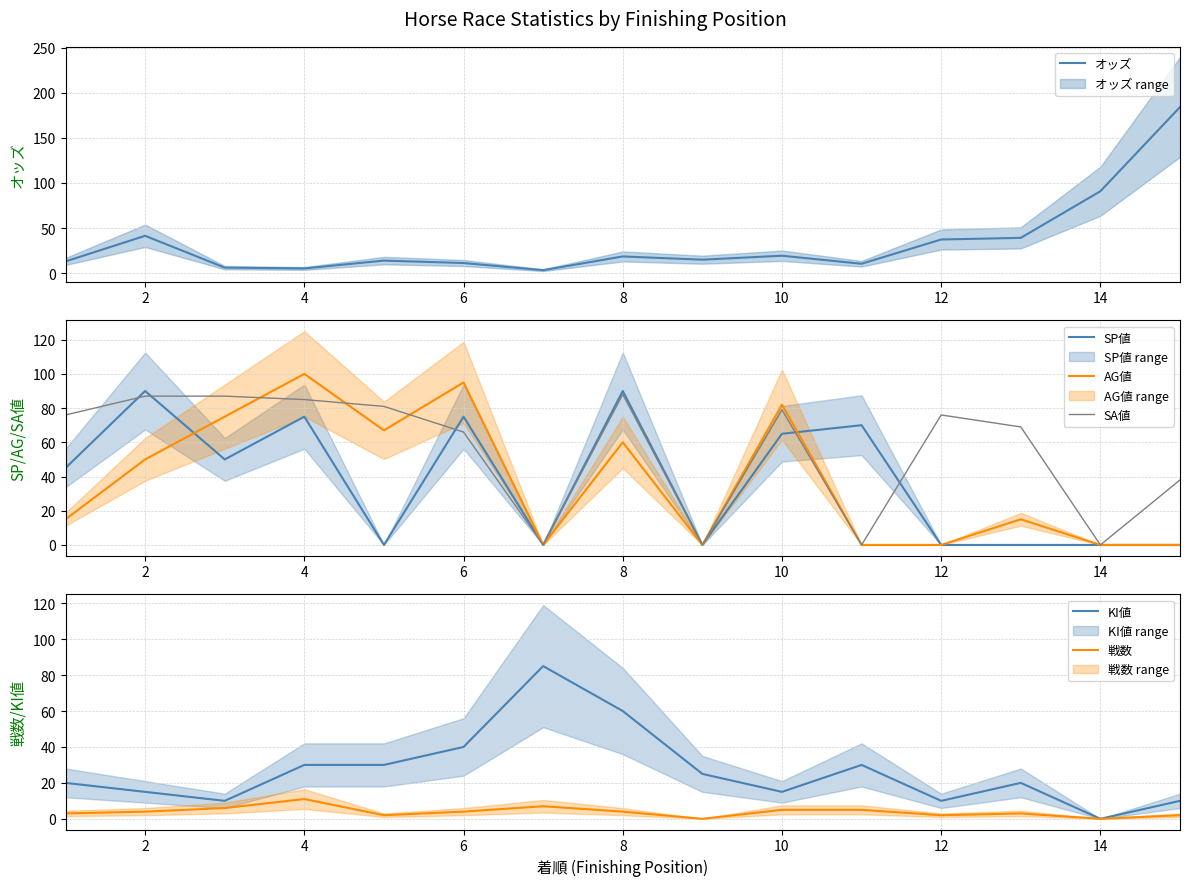

Does the chart display data point markers on the line(s)?

No